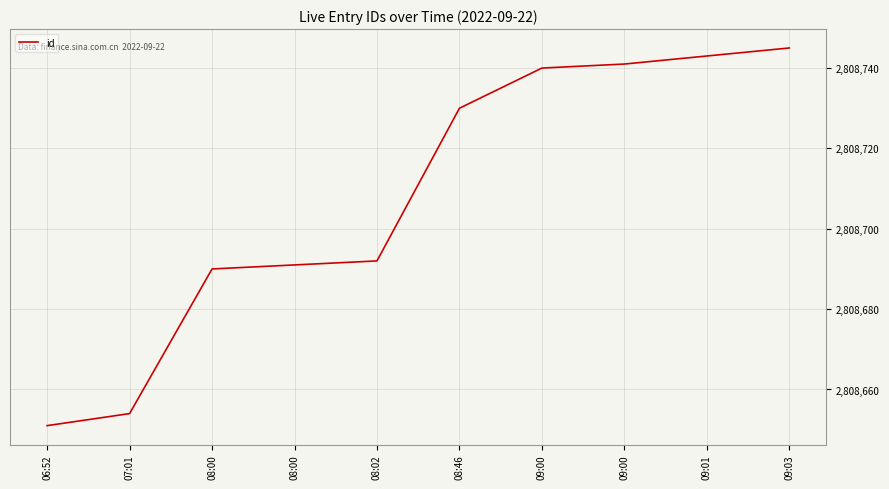

List the labels in order of value, smallest first.

06:52, 07:01, 08:00, 08:00, 08:02, 08:46, 09:00, 09:00, 09:01, 09:03